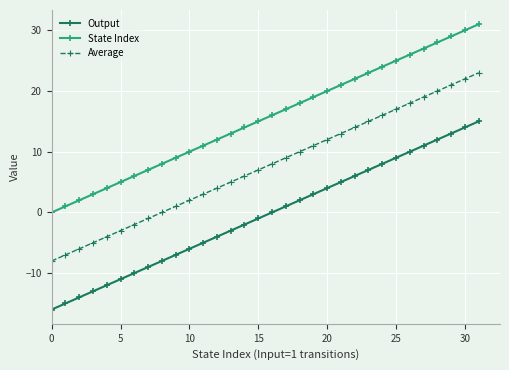

What is the highest value of the Output series?

15